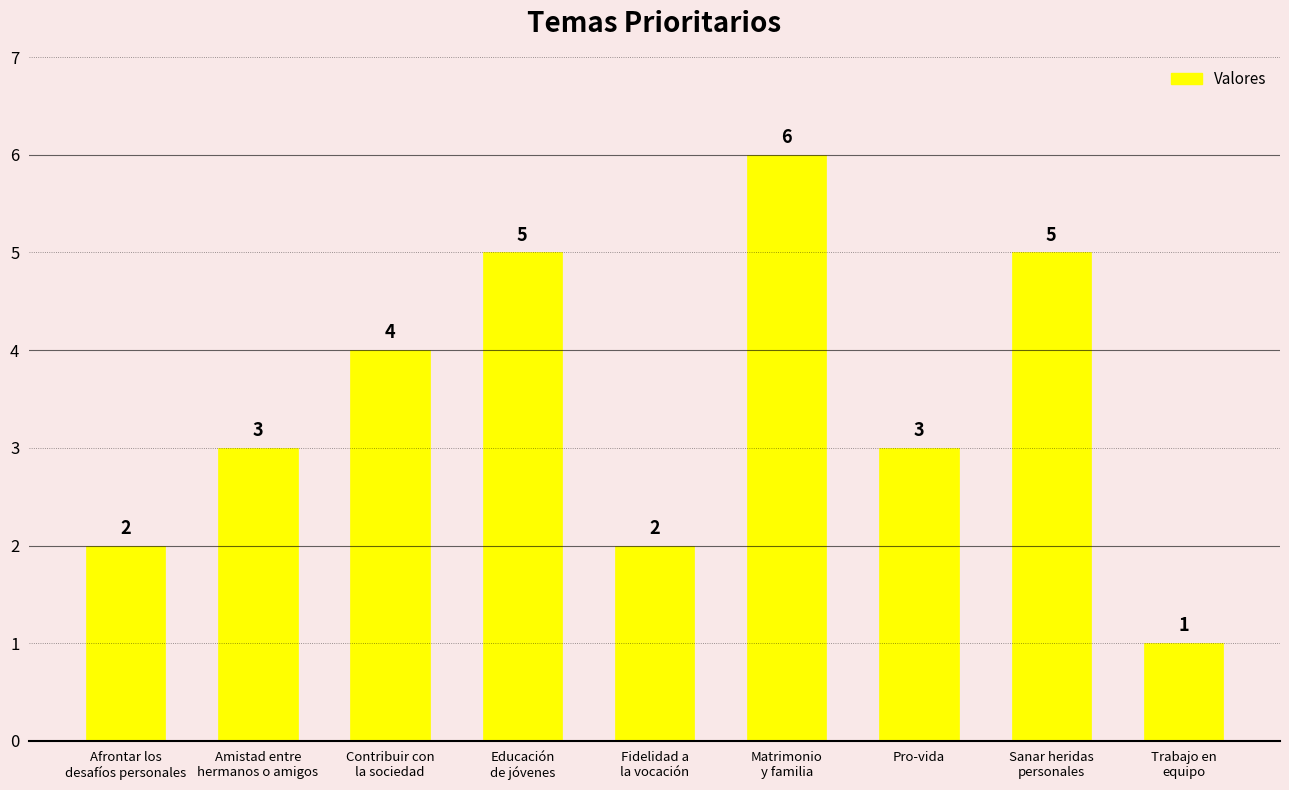

What is the greatest value displayed?

6